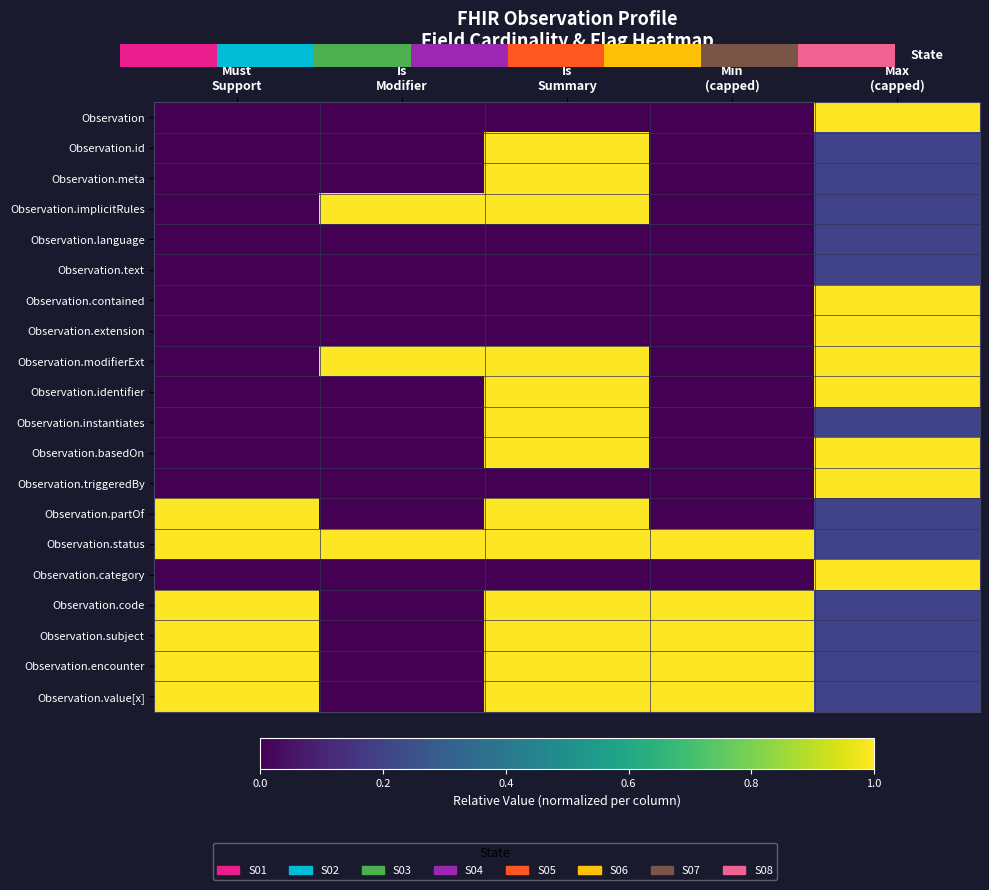

Rank the series at Min (capped) from lowest to highest value.

Observation, Observation.id, Observation.meta, Observation.implicitRules, Observation.language, Observation.text, Observation.contained, Observation.extension, Observation.modifierExt, Observation.identifier, Observation.instantiates, Observation.basedOn, Observation.triggeredBy, Observation.partOf, Observation.category, Observation.status, Observation.code, Observation.subject, Observation.encounter, Observation.value[x]